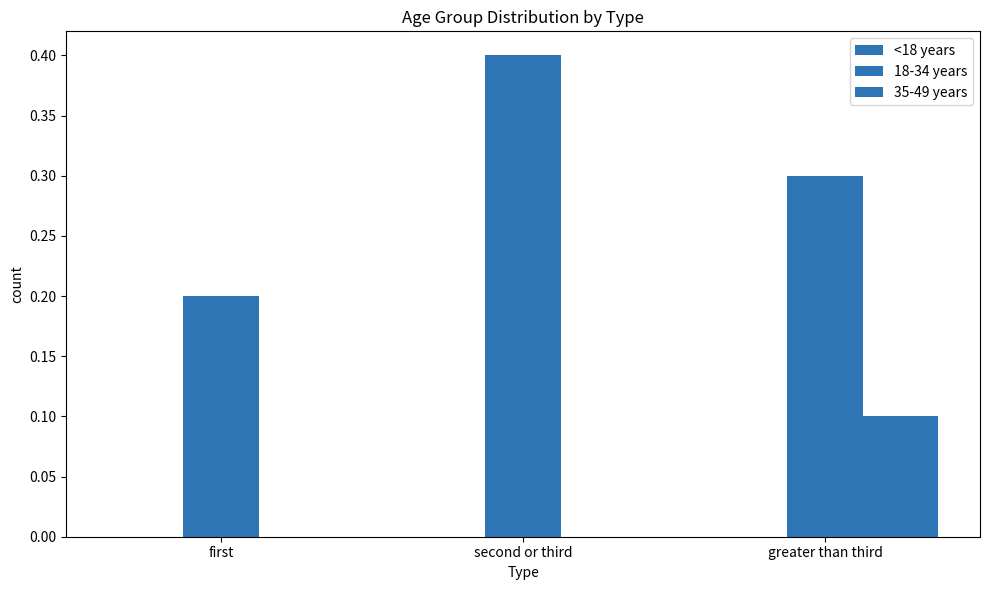

What is the value of the 35-49 years bar at the 3rd from the left?

0.1